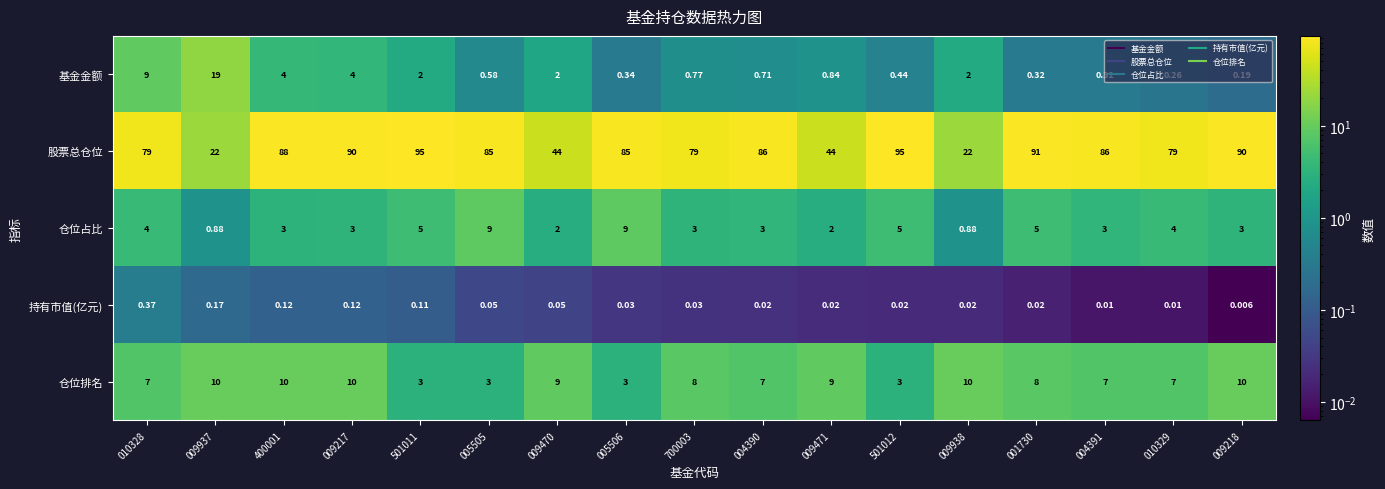

What is the greatest value displayed?

95.0